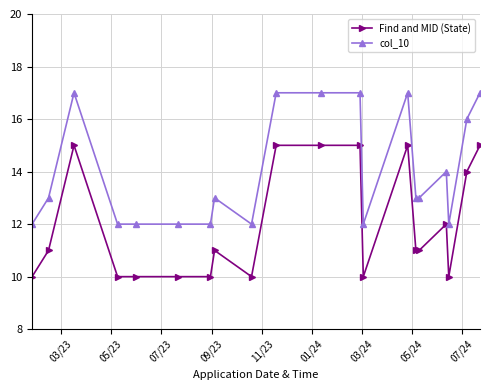

What is the value of the col_10 point at the 5th from the left?

12